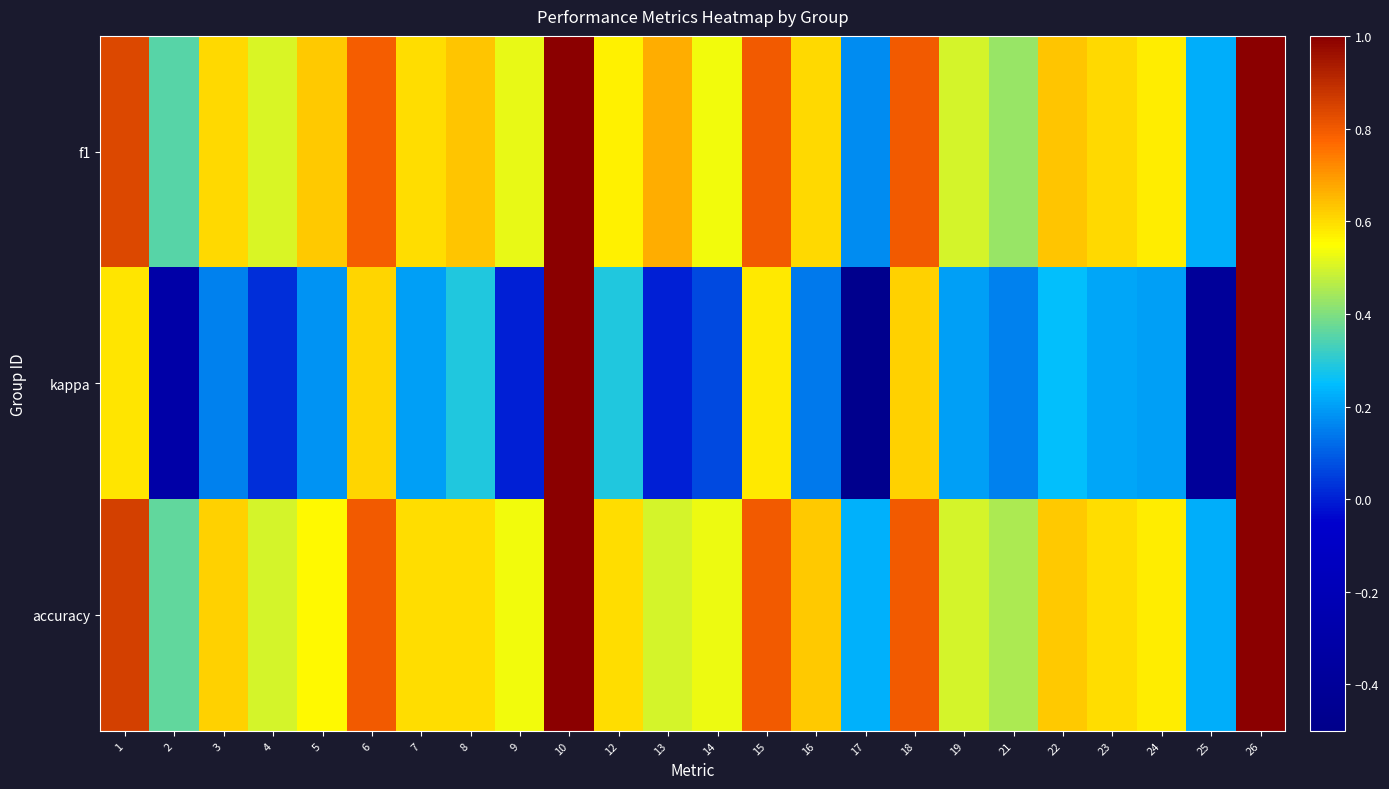

Which category has the lowest value across all series?

17